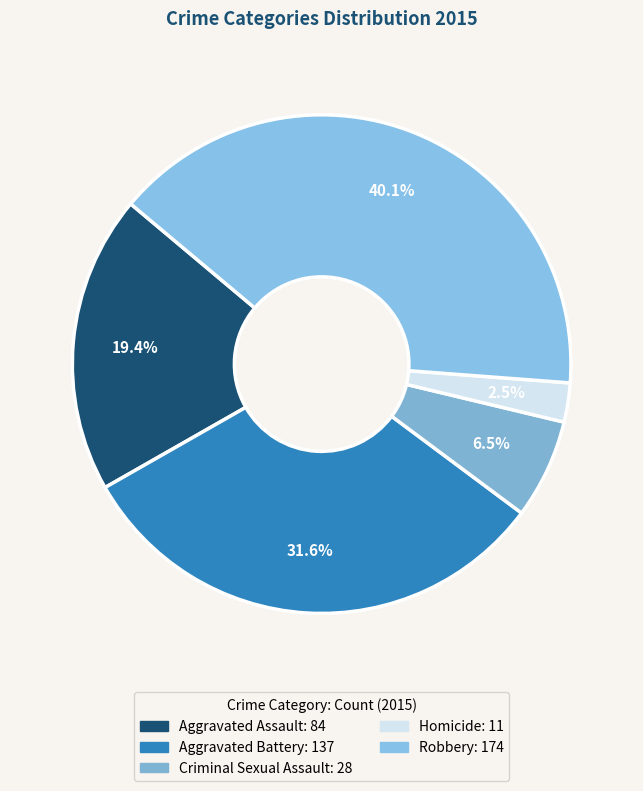

True or false: Criminal Sexual Assault accounts for 17% of the total.

False